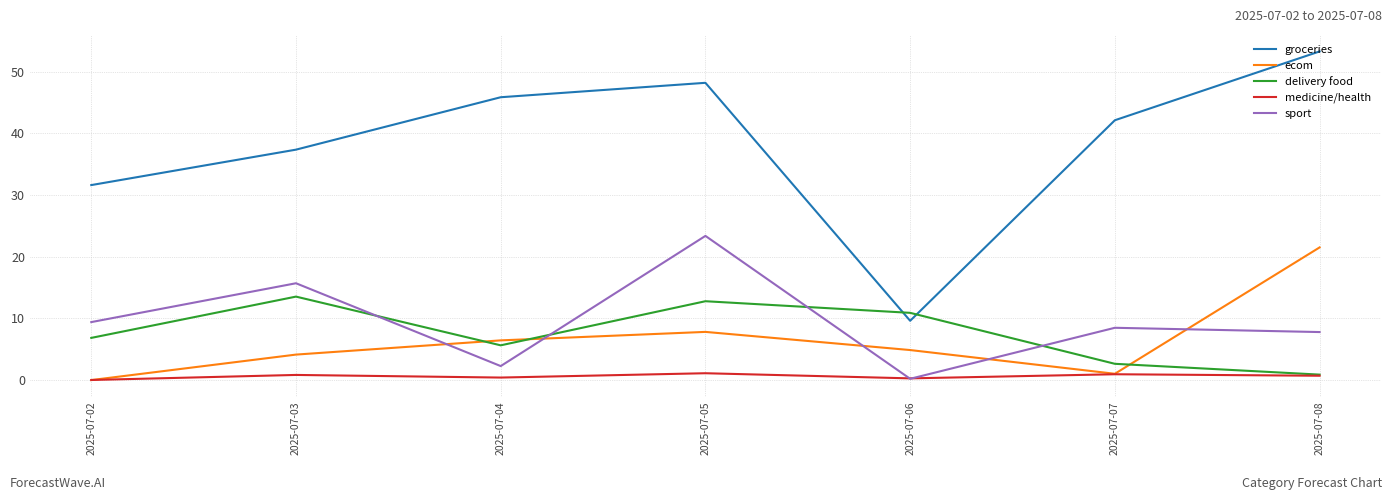

The sport series shows 14.9 at 2025-07-07. True or false?

False